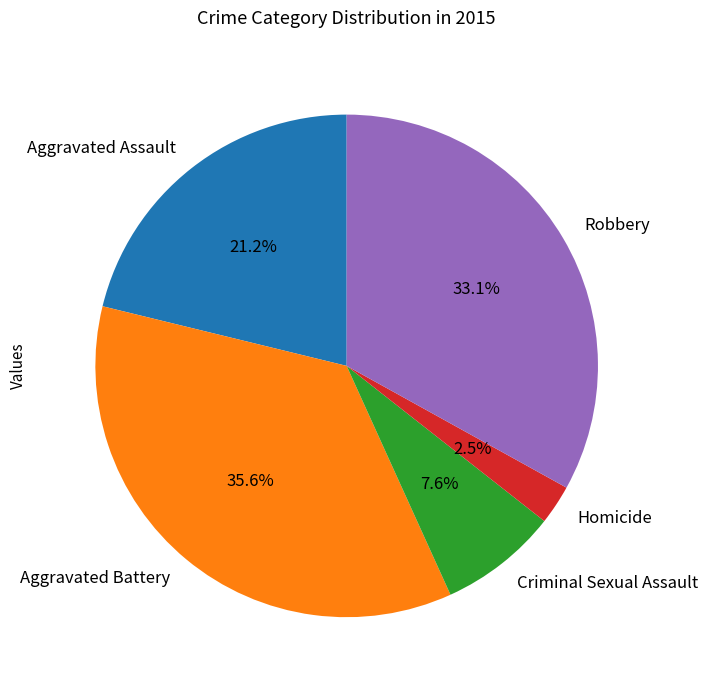

To the nearest percent, what percentage of the pie is Robbery?

33%